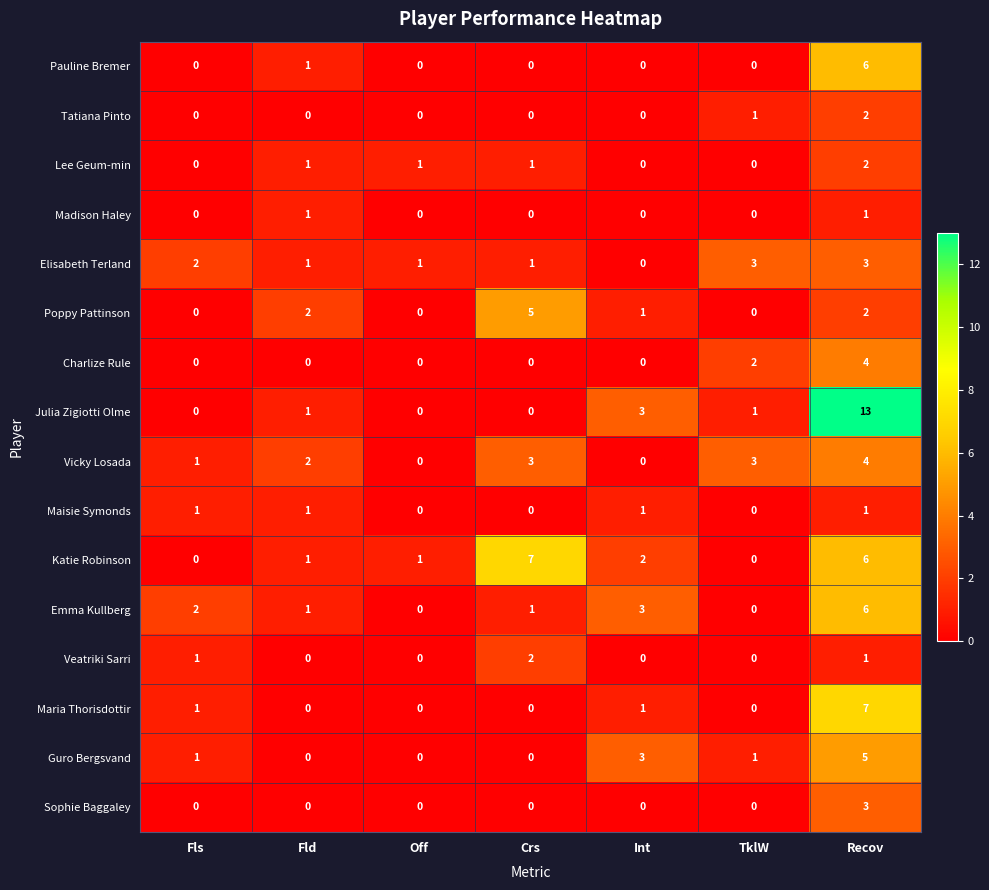

What is the greatest value displayed?

13